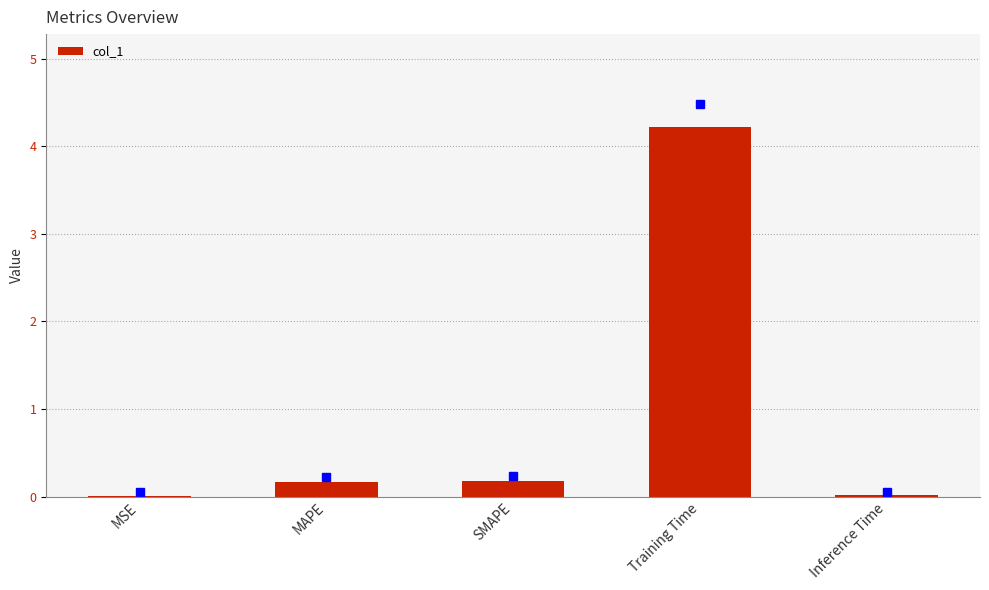

Are the bars horizontal?

No